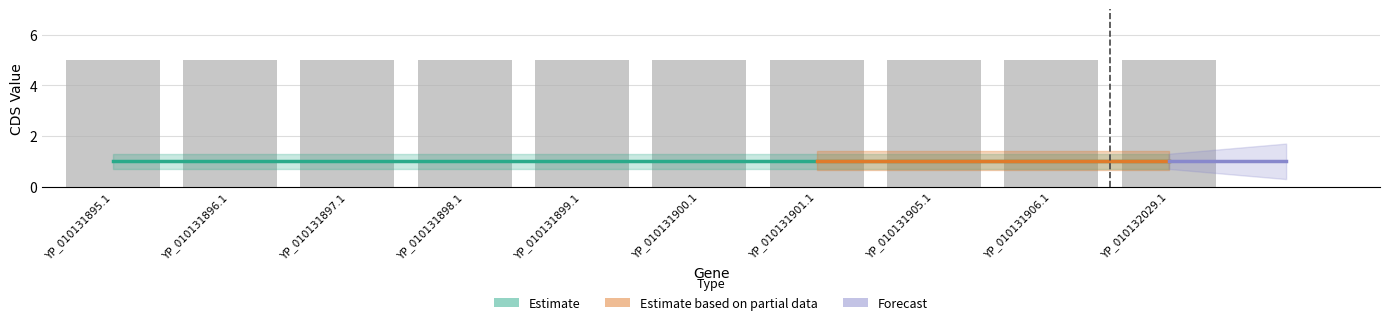

Reading left to right, what are all the values shown in this chart?

CDS: YP_010131895.1=1.0	YP_010131896.1=1.0	YP_010131897.1=1.0	YP_010131898.1=1.0	YP_010131899.1=1.0	YP_010131900.1=1.0	YP_010131901.1=1.0	YP_010131905.1=1.0	YP_010131906.1=1.0	YP_010132029.1=1.0
CDS_upper: YP_010131895.1=1.3	YP_010131896.1=1.3	YP_010131897.1=1.3	YP_010131898.1=1.3	YP_010131899.1=1.3	YP_010131900.1=1.3	YP_010131901.1=1.3	YP_010131905.1=1.3	YP_010131906.1=1.3	YP_010132029.1=1.3
CDS_lower: YP_010131895.1=0.7	YP_010131896.1=0.7	YP_010131897.1=0.7	YP_010131898.1=0.7	YP_010131899.1=0.7	YP_010131900.1=0.7	YP_010131901.1=0.7	YP_010131905.1=0.7	YP_010131906.1=0.7	YP_010132029.1=0.7
Code: YP_010131895.1=5.0	YP_010131896.1=5.0	YP_010131897.1=5.0	YP_010131898.1=5.0	YP_010131899.1=5.0	YP_010131900.1=5.0	YP_010131901.1=5.0	YP_010131905.1=5.0	YP_010131906.1=5.0	YP_010132029.1=5.0